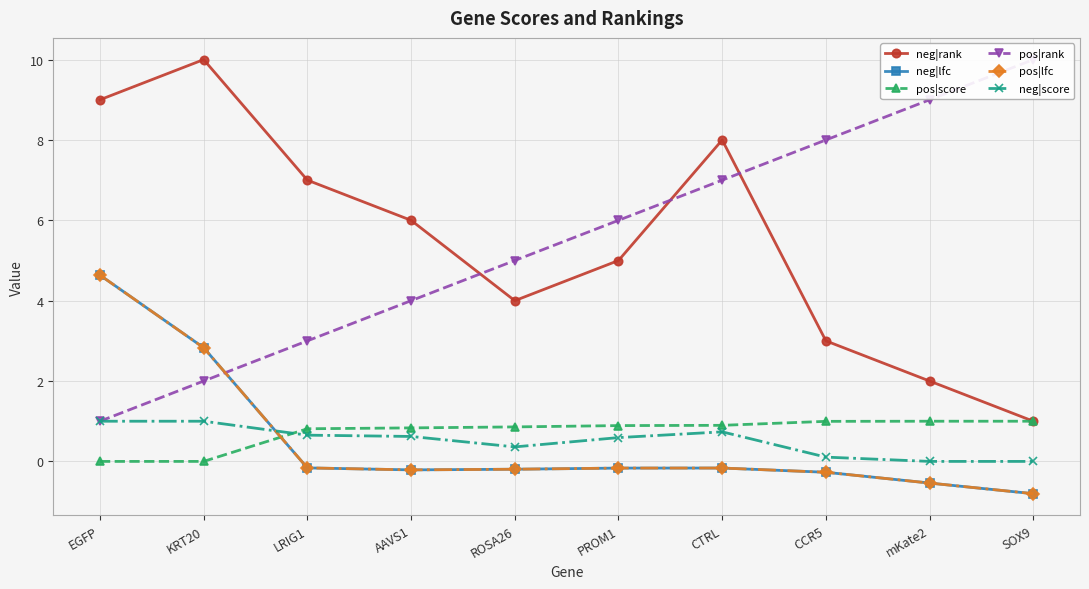

True or false: pos|lfc and neg|lfc intersect in this chart.

False